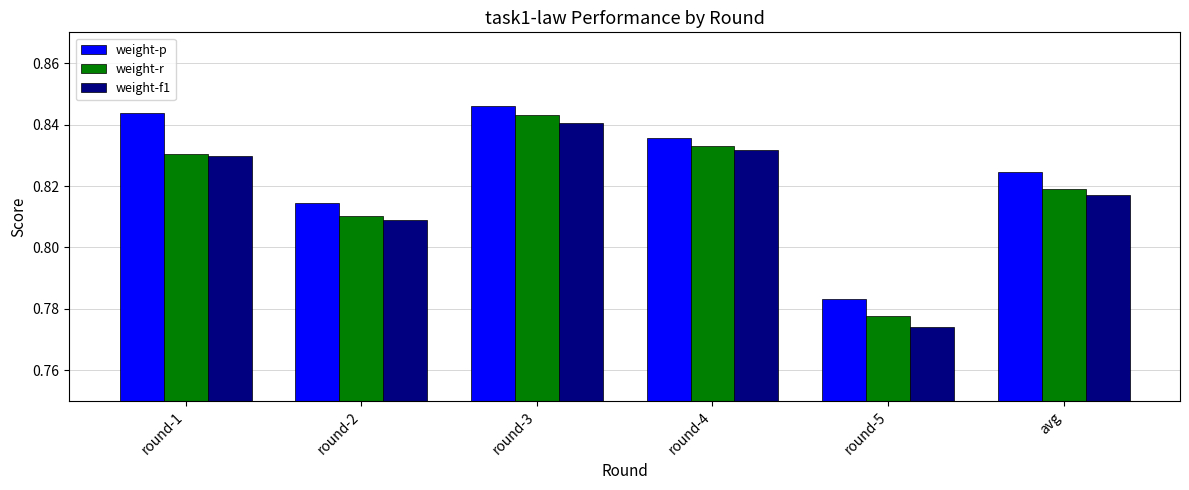

At how many categories does at least one series exceed 0?

6